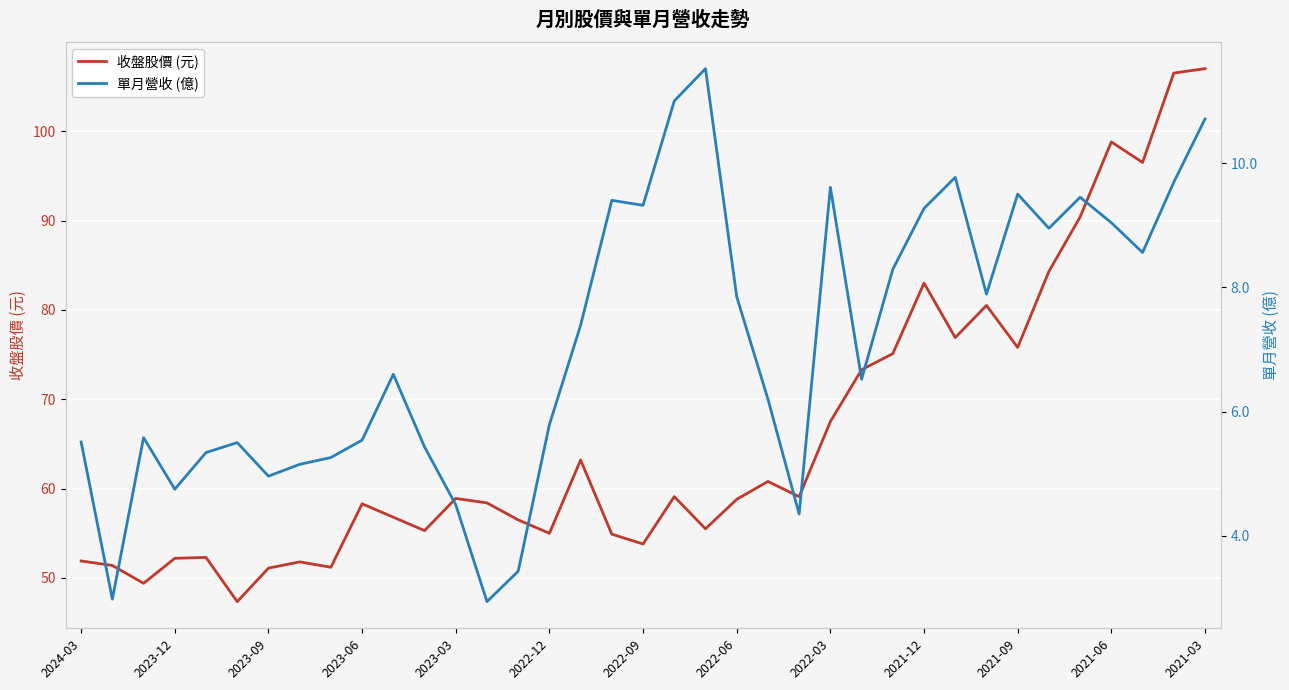

What is the sum of all 收盤股價 (元) values?

2438.7